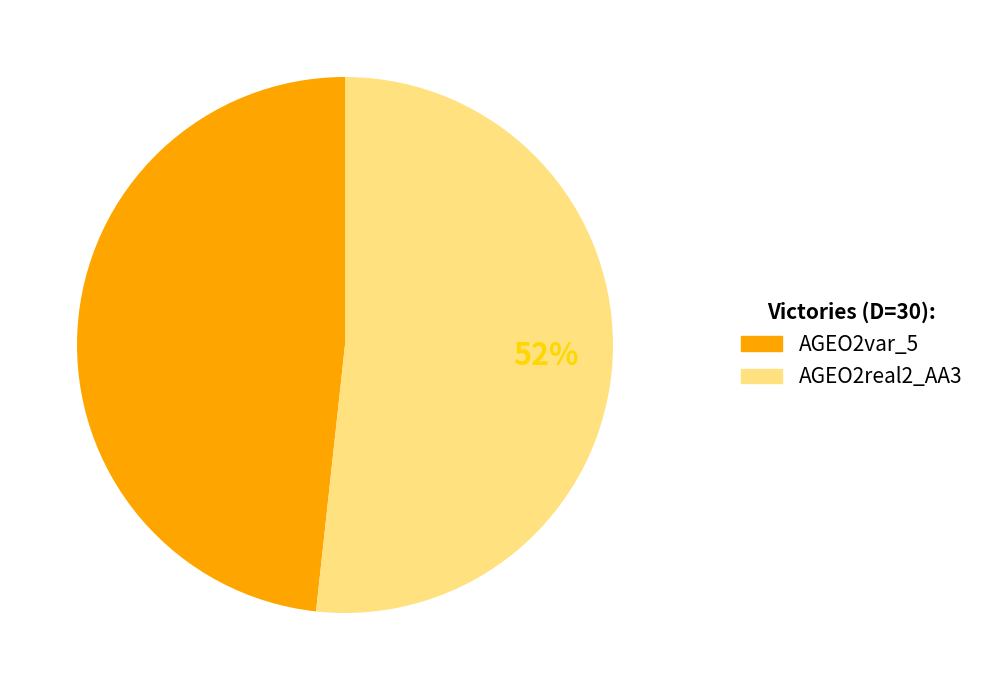

Rank the categories by value from highest to lowest.

AGEO2real2_AA3, AGEO2var_5